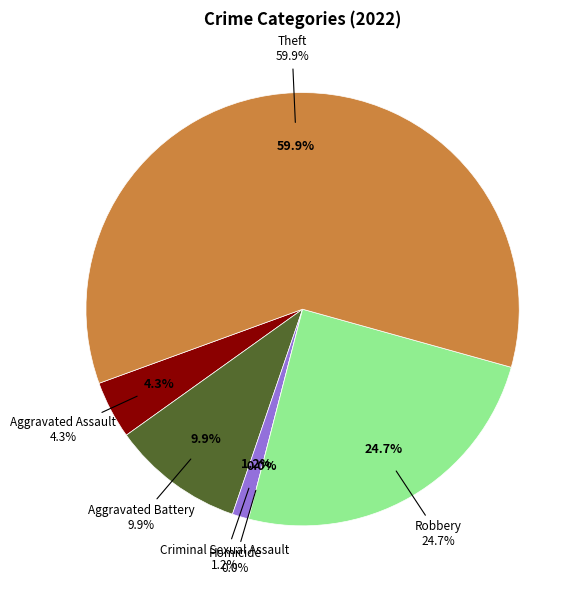

Combined, what portion of the pie is Robbery and Theft?

84.6%